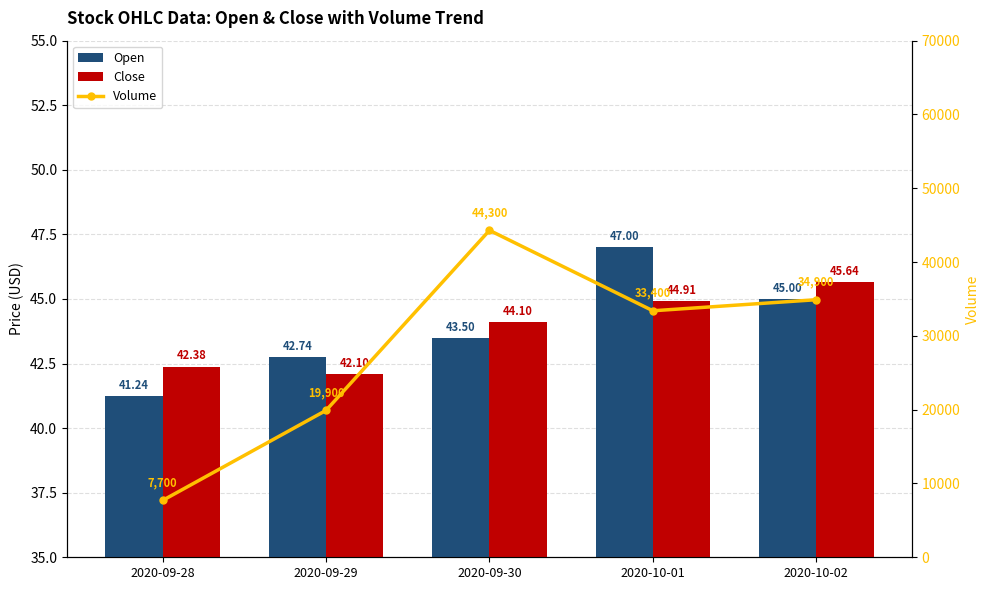

What is the maximum value for Volume?

44300.0